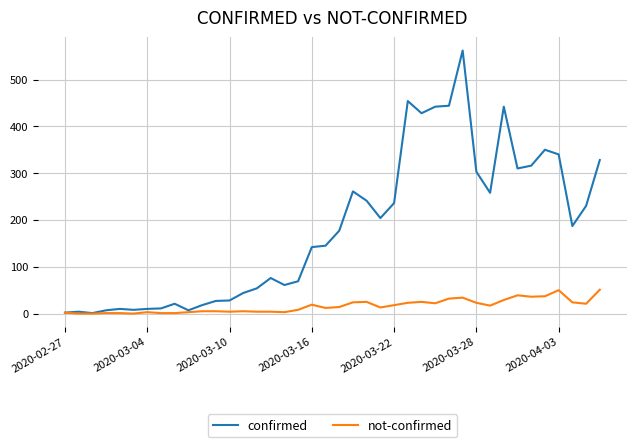

Rank the series by their average value, from highest to lowest.

confirmed, not-confirmed